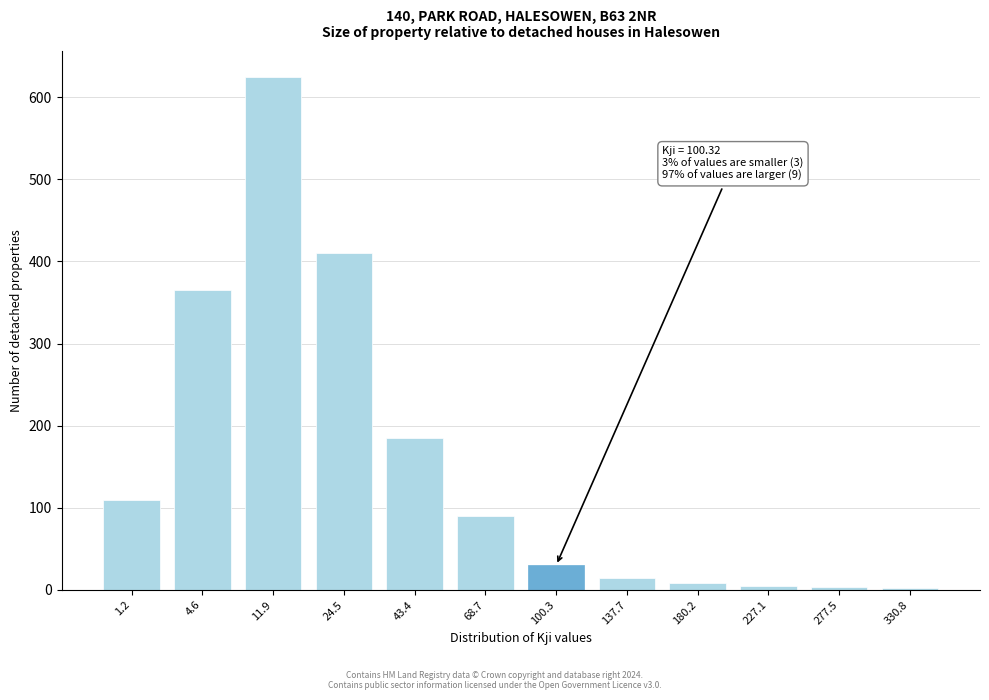

True or false: the data shows 15 at 137.7.

True